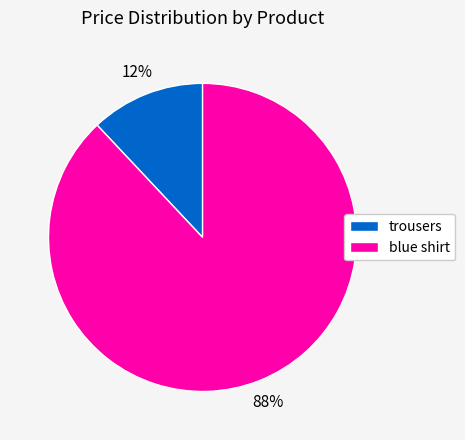

Is the sum of blue shirt and trousers greater than half?

Yes